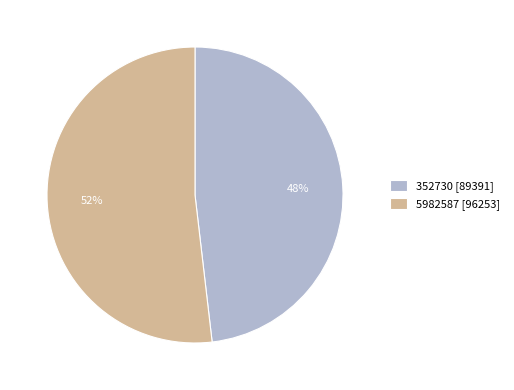

Rank the categories by value from lowest to highest.

352730, 5982587